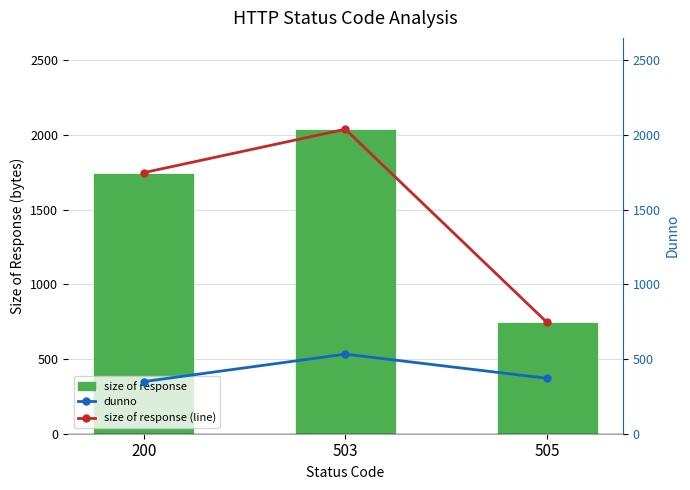

At which category is the sum across all series the highest?

503